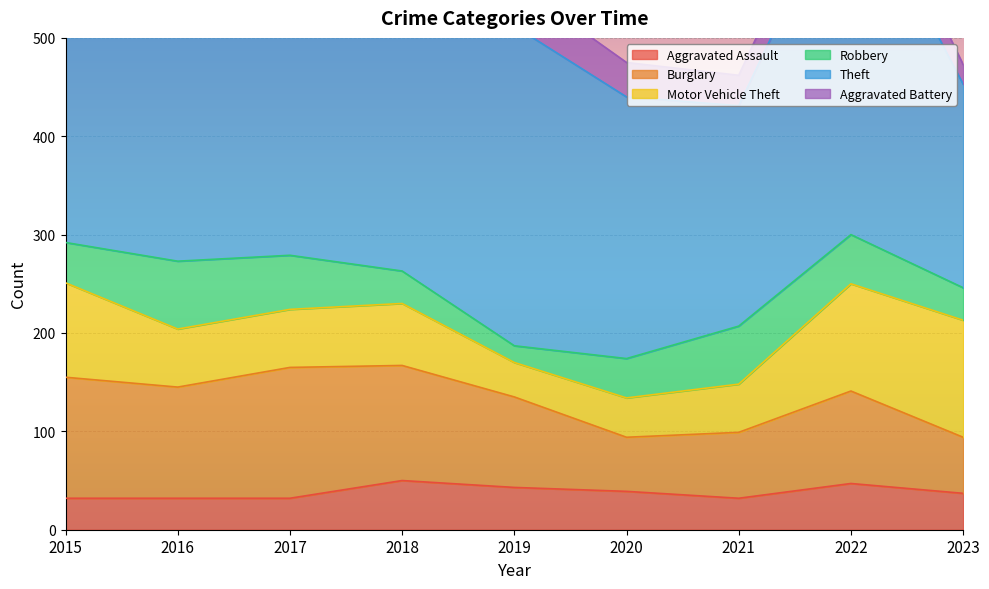

What is the difference between the highest and lowest values at 2021?

193